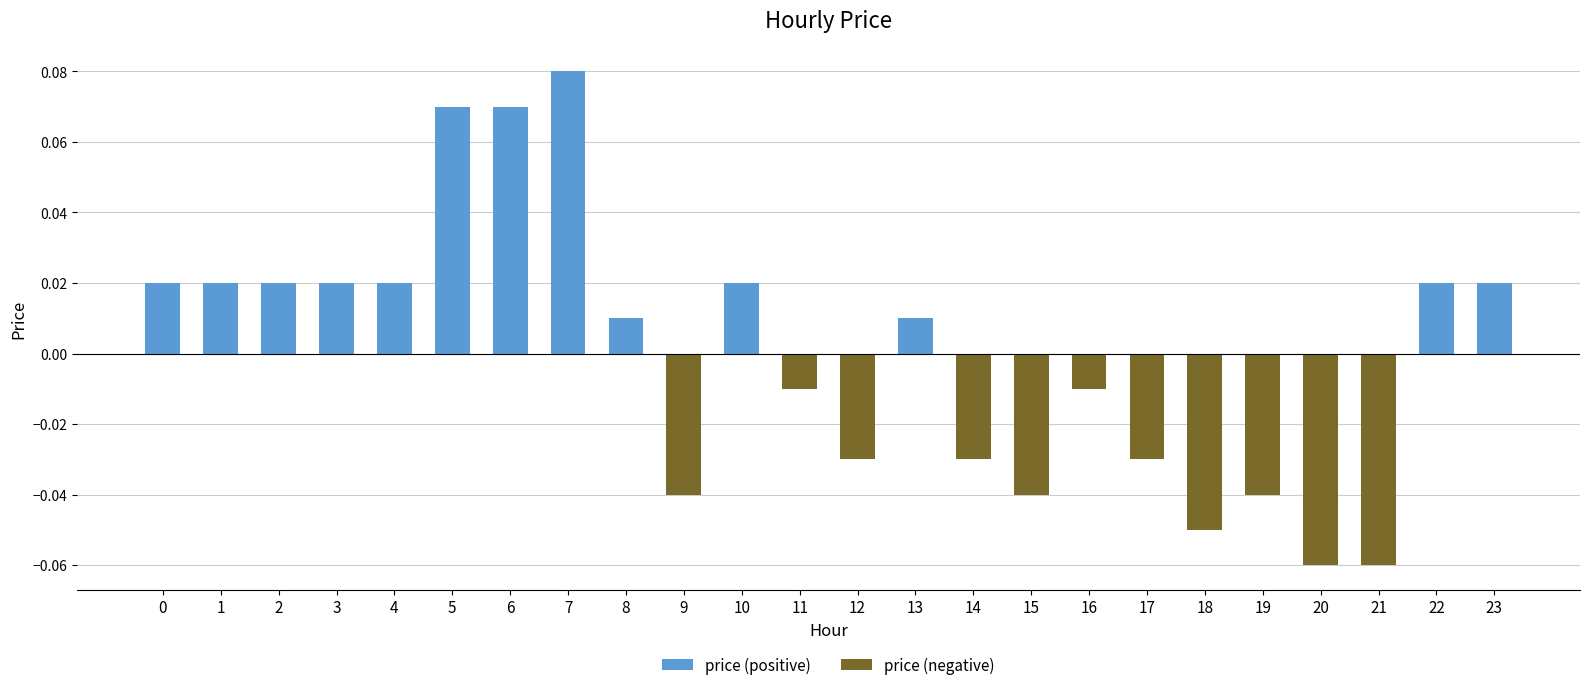

How many distinct data groups are displayed?

2